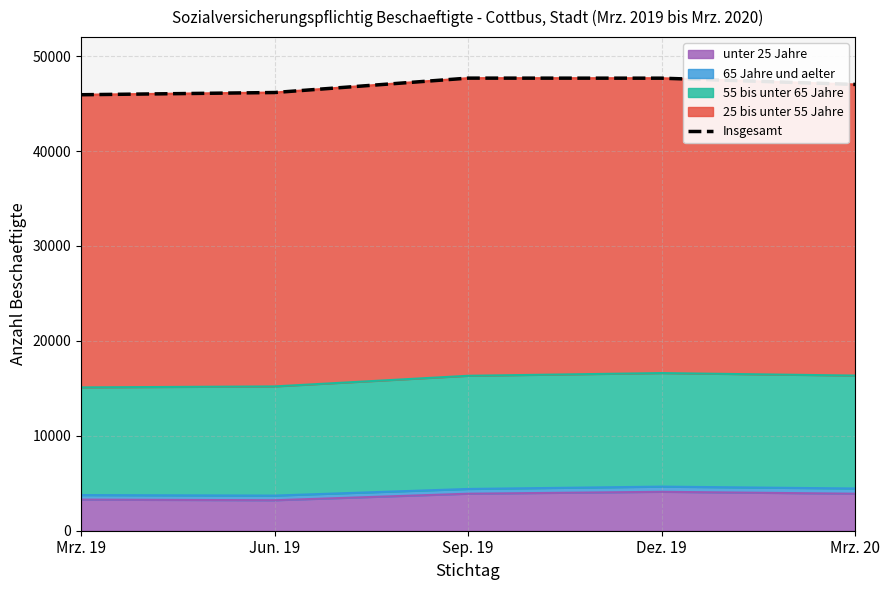

The value at Jun. 19 is 26600. True or false?

False